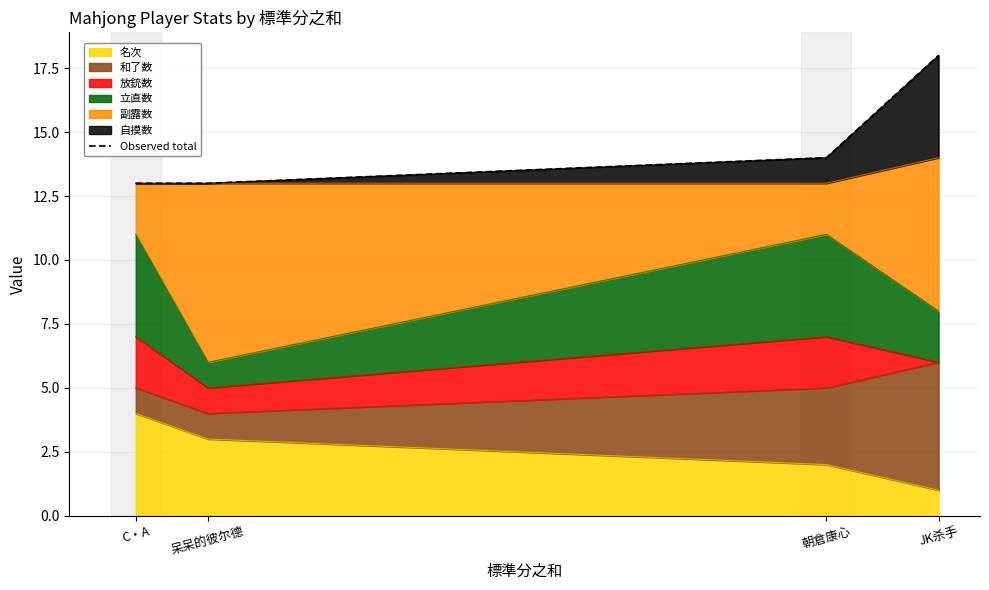

List the labels in order of value, largest first.

JK杀手, 朝倉康心, C・A, 呆呆的彼尔德